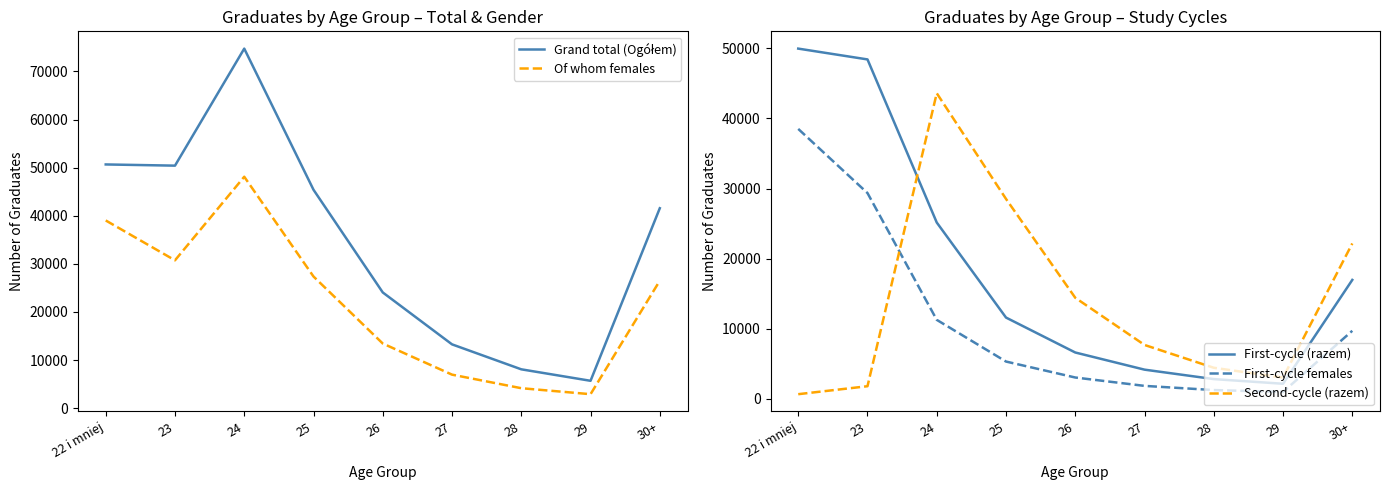

What is the difference between the second highest and minimum values in the First-cycle females series?

28382